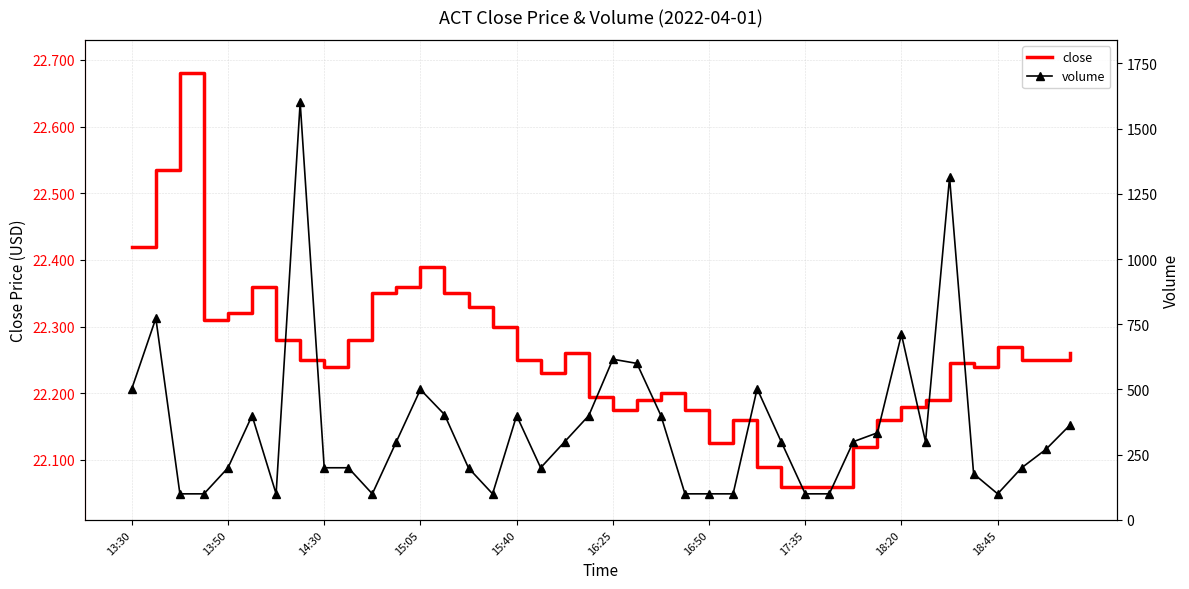

Rank the series by their maximum value, from lowest to highest.

close, volume